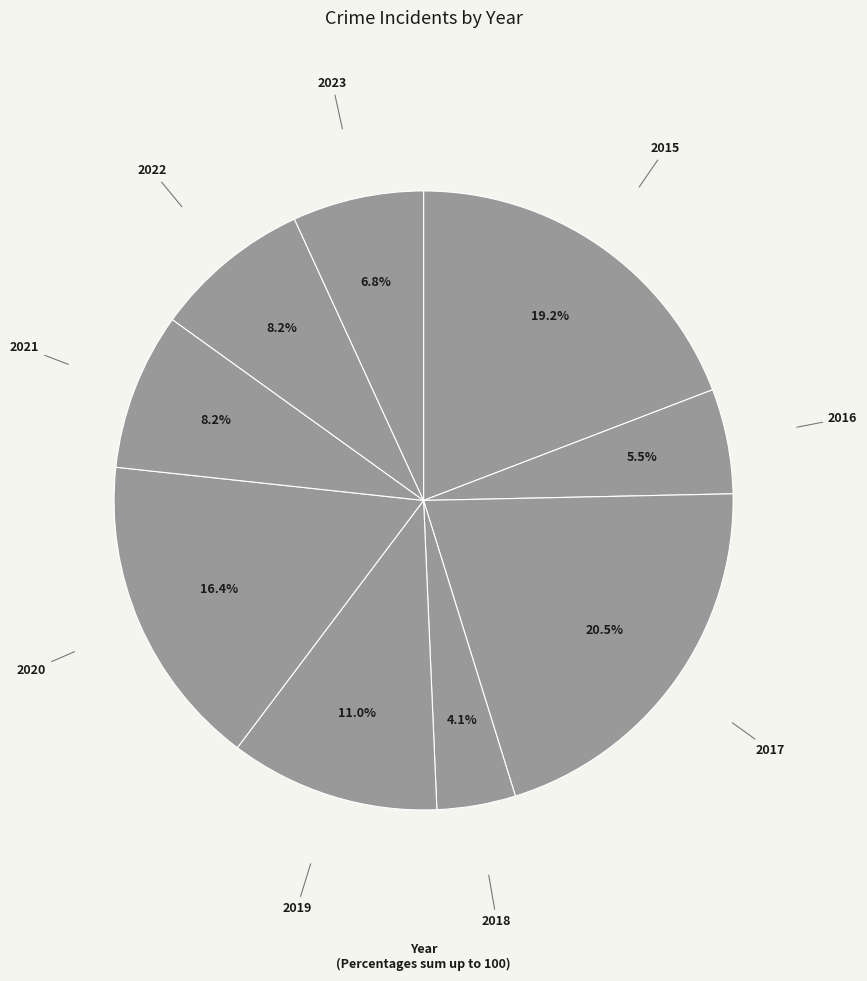

The 2019 slice represents 1% of the pie. True or false?

False